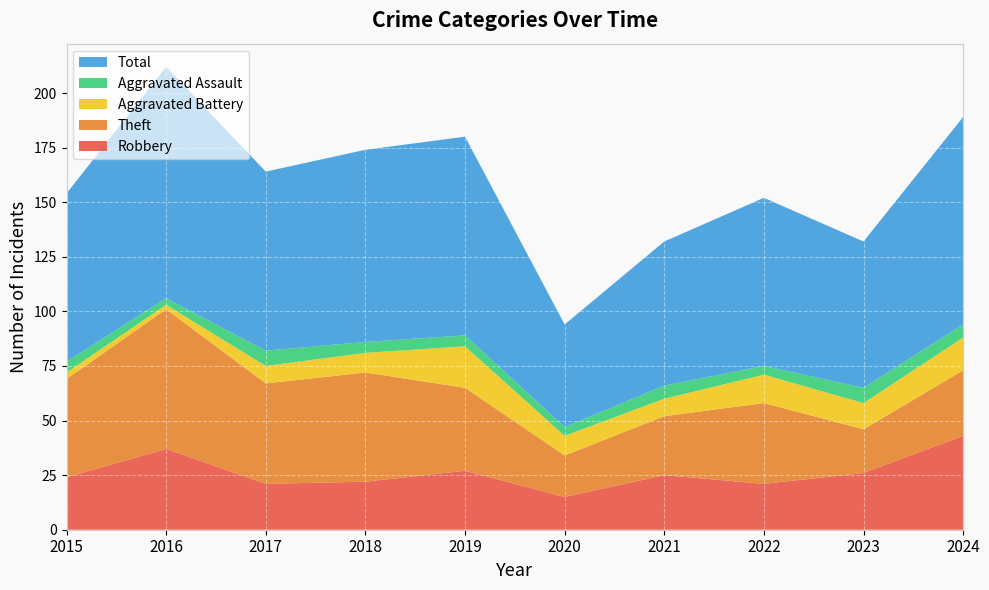

Reading left to right, what are all the values shown in this chart?

Robbery: 2015=24	2016=37	2017=21	2018=22	2019=27	2020=15	2021=25	2022=21	2023=26	2024=43
Theft: 2015=45	2016=64	2017=46	2018=50	2019=38	2020=19	2021=27	2022=37	2023=20	2024=30
Aggravated Battery: 2015=3	2016=2	2017=8	2018=9	2019=19	2020=9	2021=8	2022=13	2023=12	2024=15
Aggravated Assault: 2015=5	2016=3	2017=7	2018=5	2019=5	2020=4	2021=6	2022=4	2023=7	2024=6
Total: 2015=77	2016=106	2017=82	2018=88	2019=91	2020=47	2021=66	2022=77	2023=67	2024=95